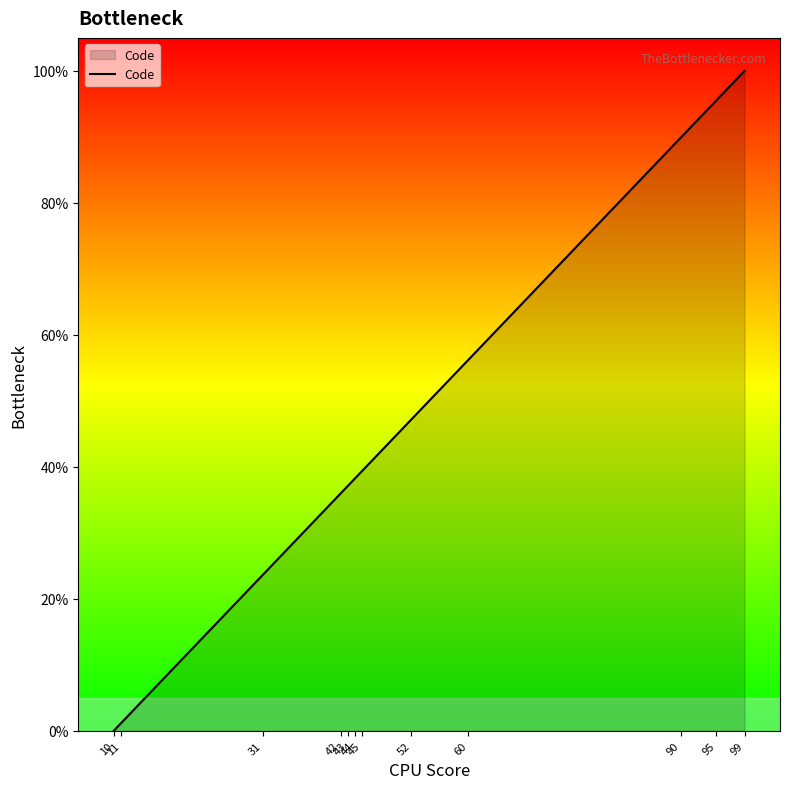

List the labels in order of value, largest first.

99, 95, 90, 60, 52, 45, 44, 43, 42, 31, 11, 10